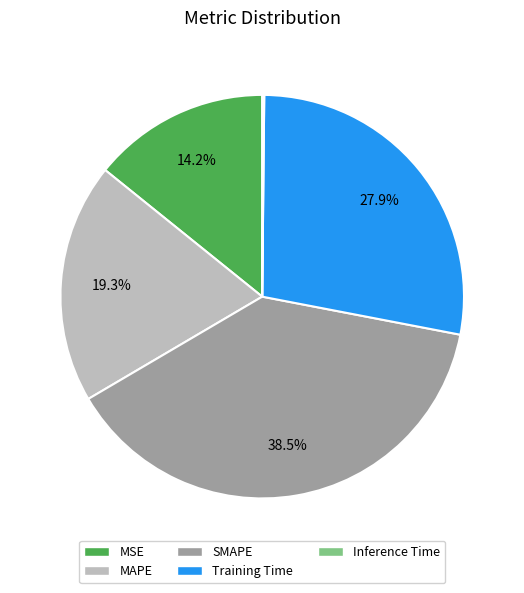

Which slice is the largest?

SMAPE